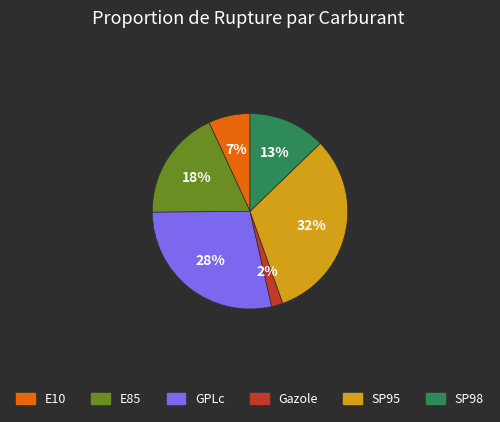

What percentage is the SP95 slice, to the nearest percent?

32%